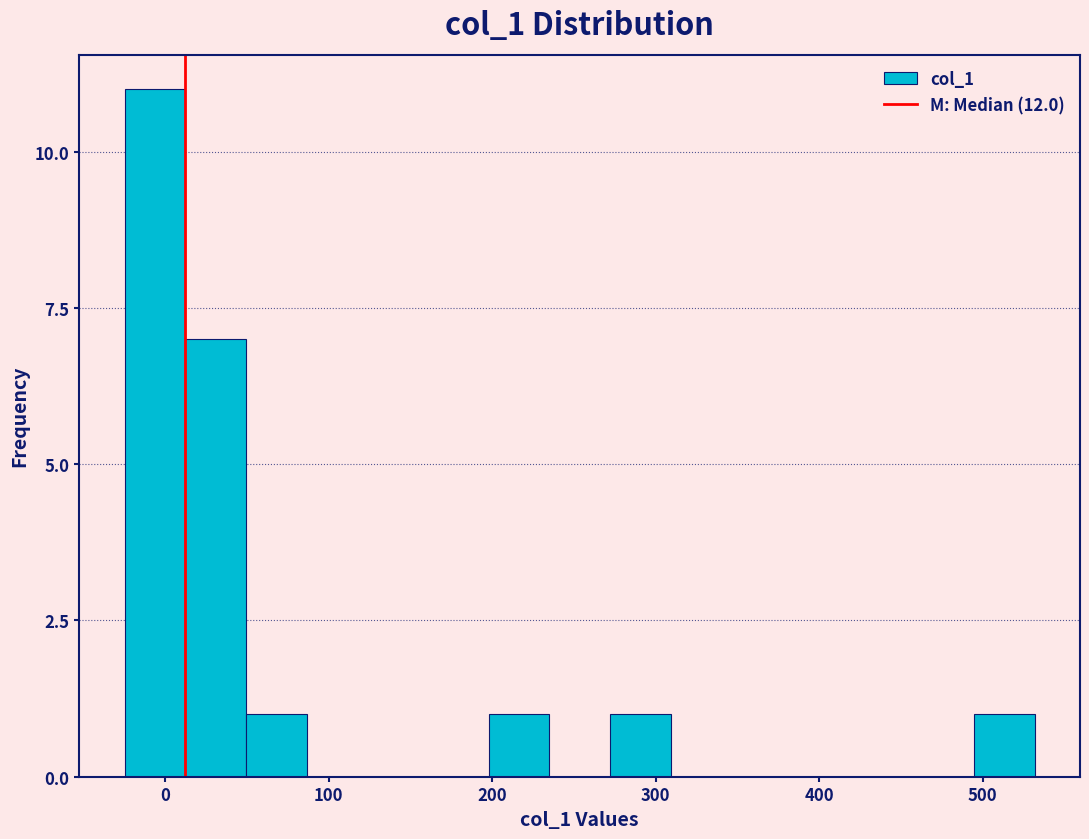

Read against the x-axis, roughly where is the centre of the tallest bar?

-10